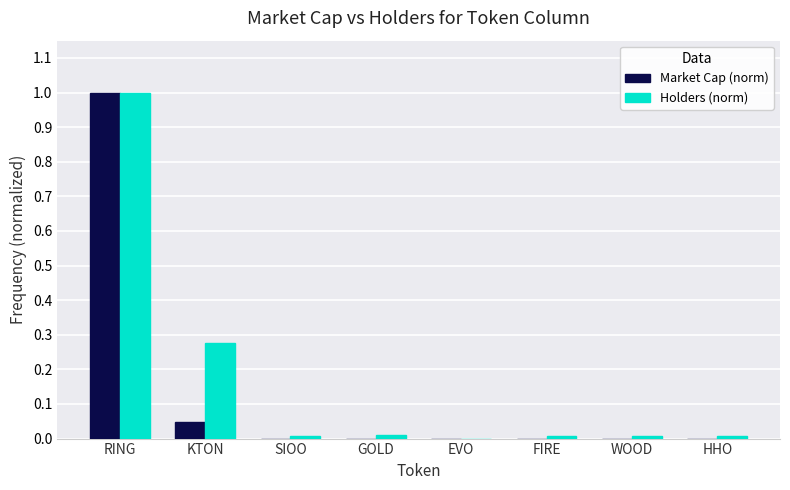

How many positive values does the Holders (norm) series have?

7